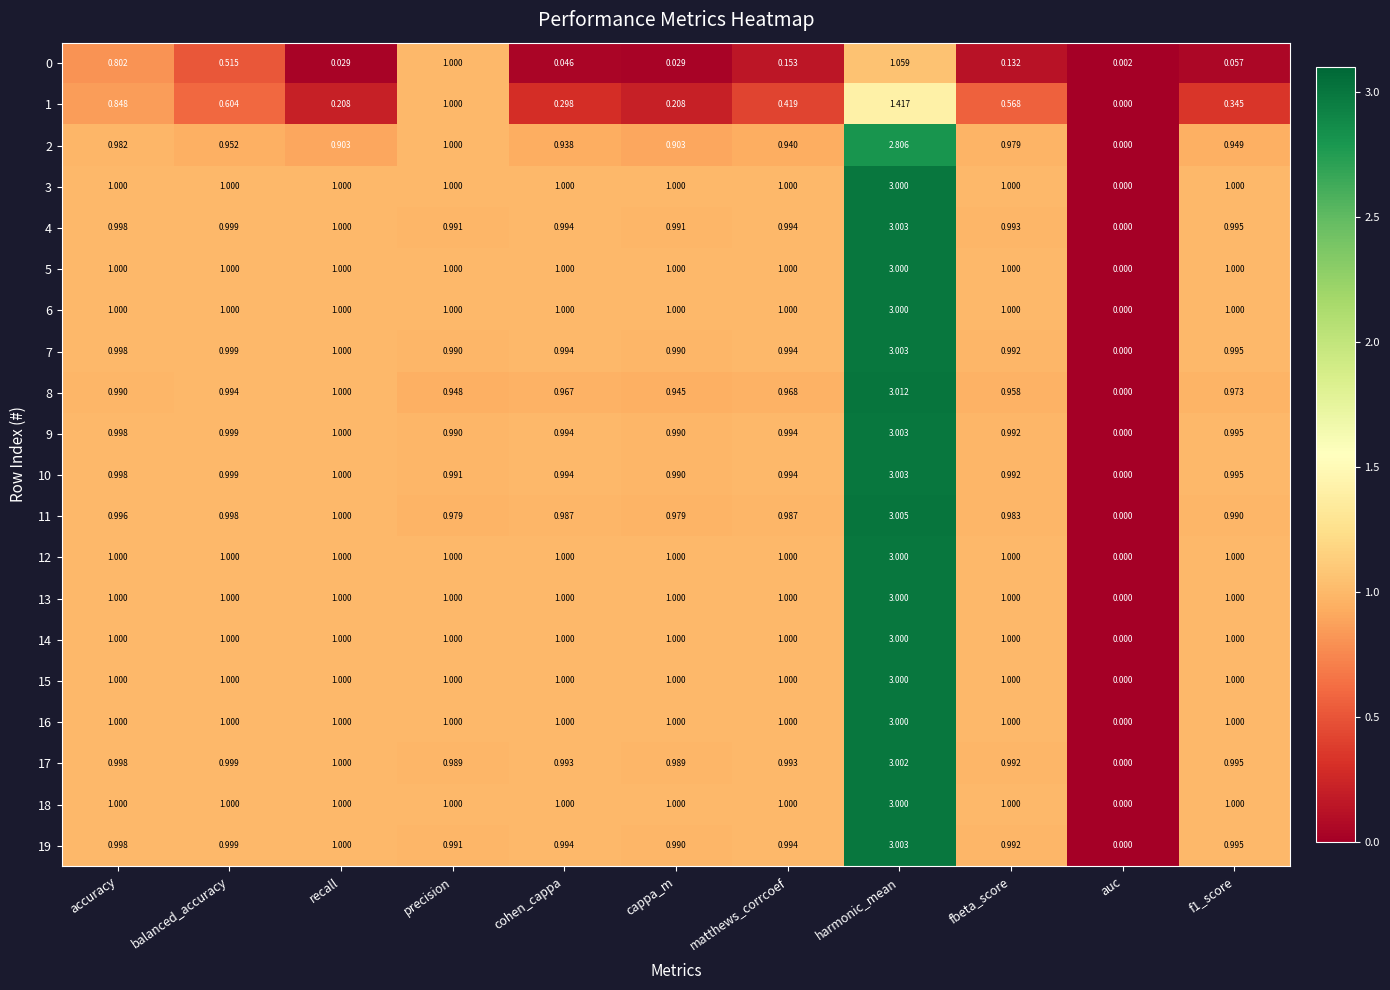

Which category has the lowest value in the 7 series?

auc